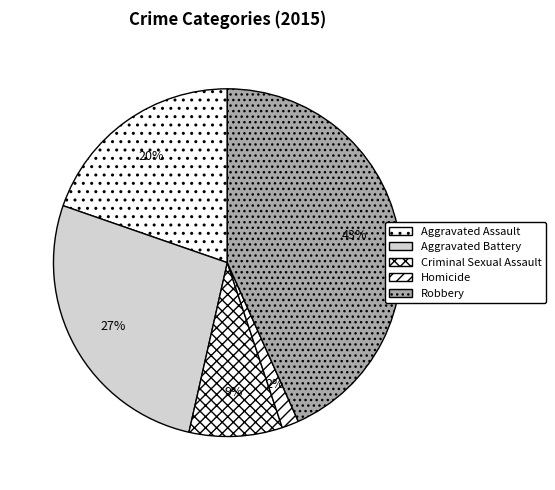

How many slices are in this pie chart?

5